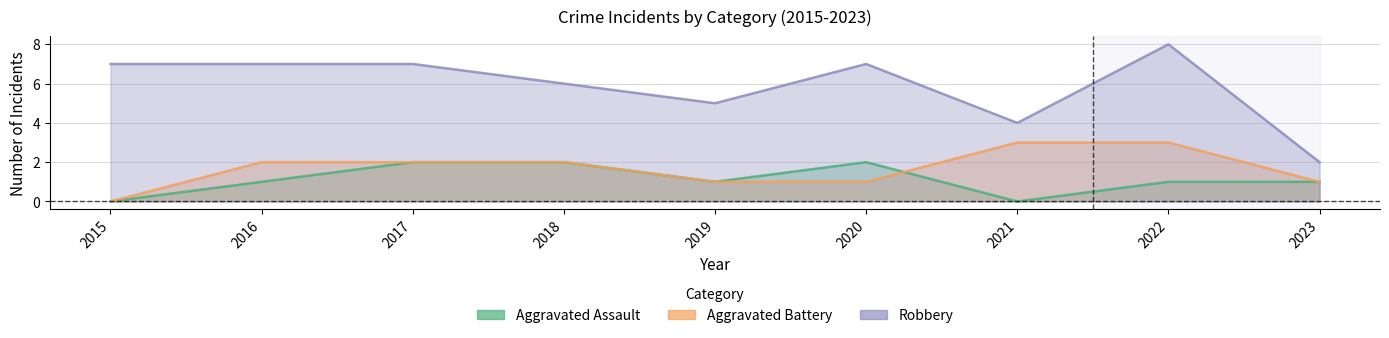

What is the difference between the second highest and second lowest values in the Robbery series?

3